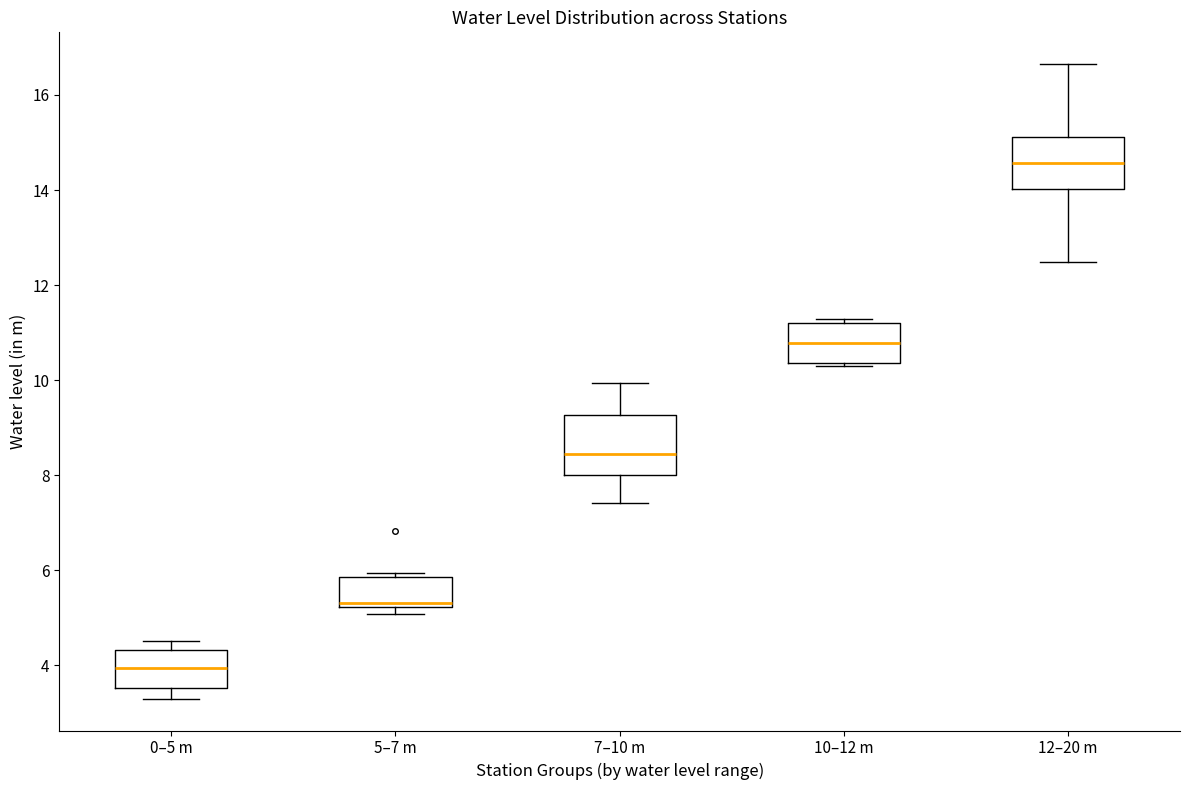

Reading left to right, transcribe this box plot: for each box, give where its median line is, the range the box spans, and where its two whiskers end, as read against the y-axis. The values are not printed on the chart, so give them approximately, as read against the axis.

0–5 m: median 4.0, box 3.6 to 4.4, whiskers 3.4 to 4.6
5–7 m: median 5.4, box 5.2 to 5.8, whiskers 5.0 to 6.0
7–10 m: median 8.4, box 8.0 to 9.2, whiskers 7.4 to 10.0
10–12 m: median 10.8, box 10.4 to 11.2, whiskers 10.2 to 11.2 (just above the box's upper edge)
12–20 m: median 14.6, box 14.0 to 15.2, whiskers 12.4 to 16.6